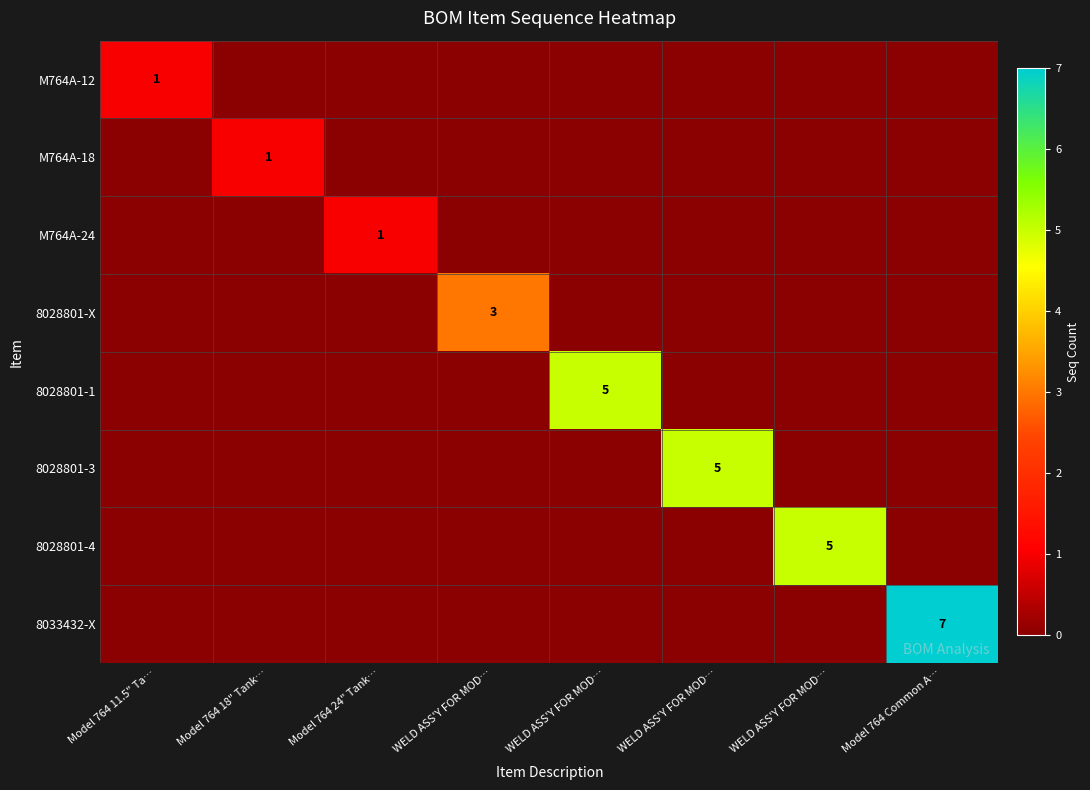

Rank the series by their maximum value, from highest to lowest.

row_7, row_4, row_5, row_6, row_3, row_0, row_1, row_2